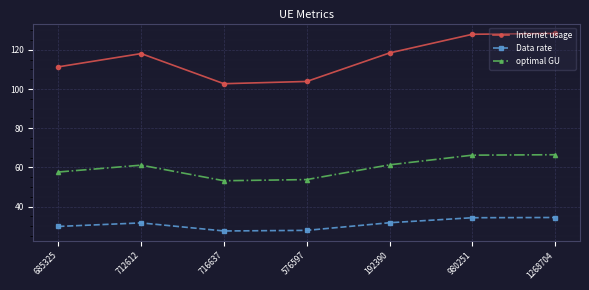

True or false: Data rate and optimal GU cross at least once.

False